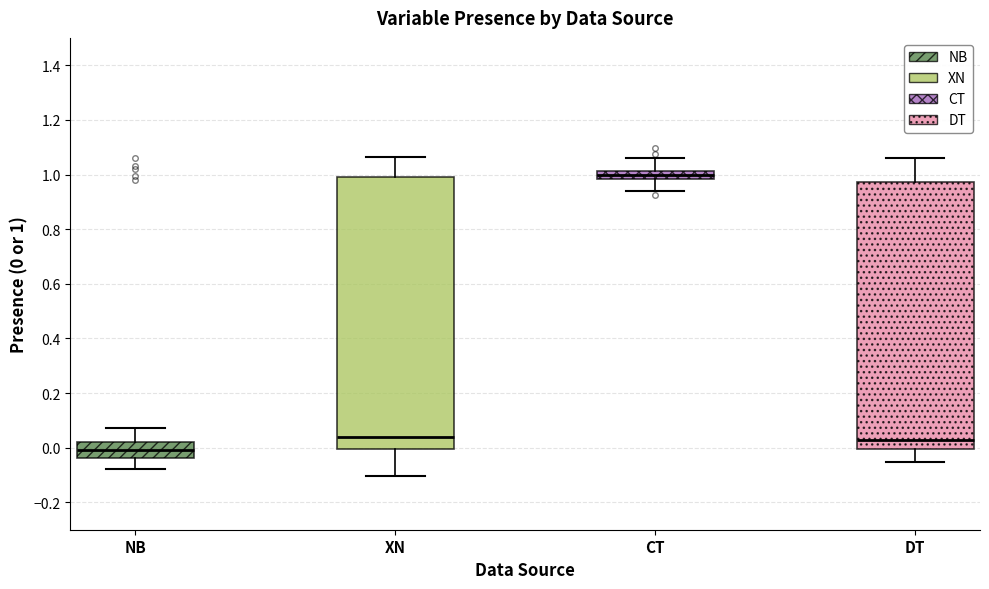

Where does the upper whisker of the box for CT end on the y-axis? The values are not printed on the chart, so give them approximately, as read against the axis.

1.06